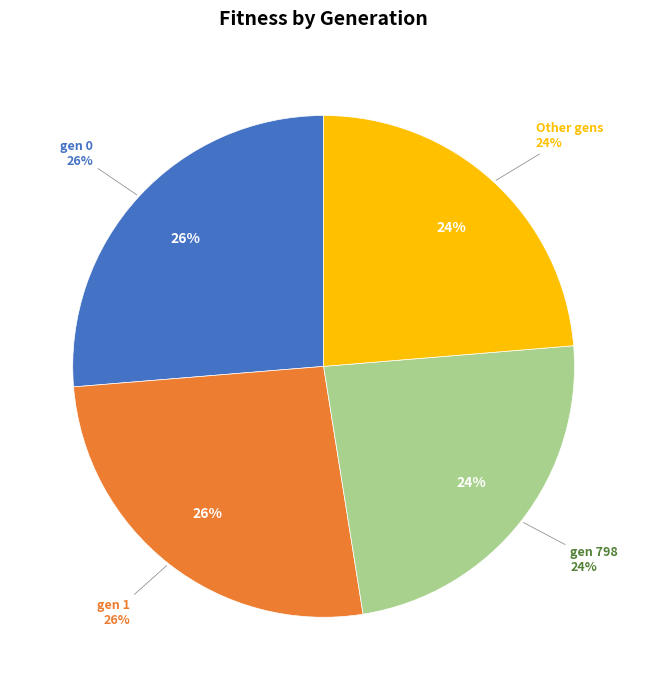

Approximately how many times larger is the value at gen 0 compared to gen 1?

1.0